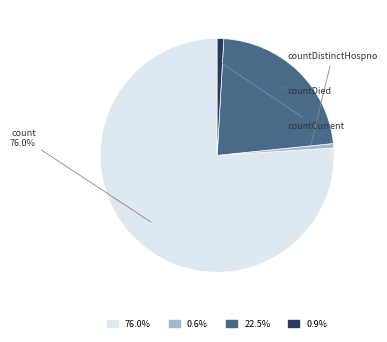

To the nearest percent, what portion does count represent?

76%